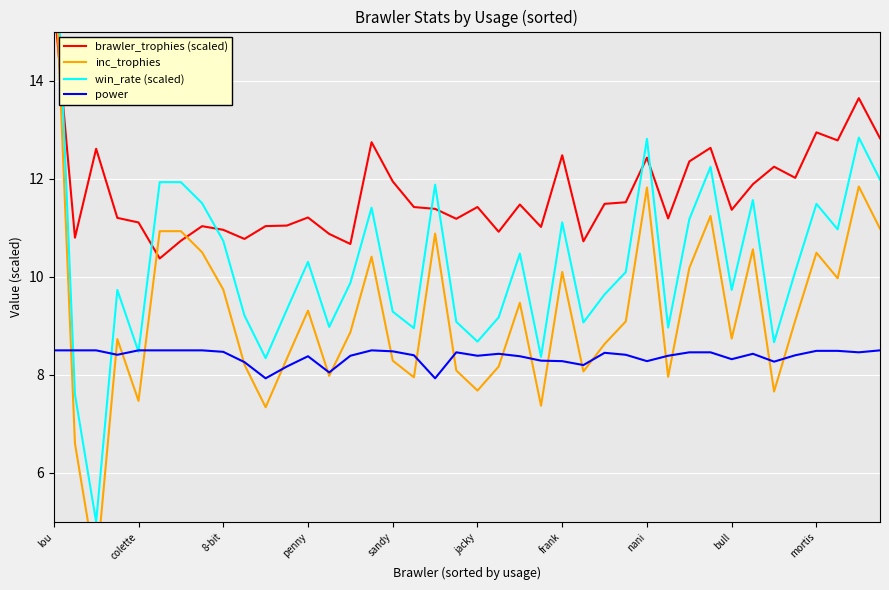

The value of win_rate (scaled) at 21 is 9.2. True or false?

True